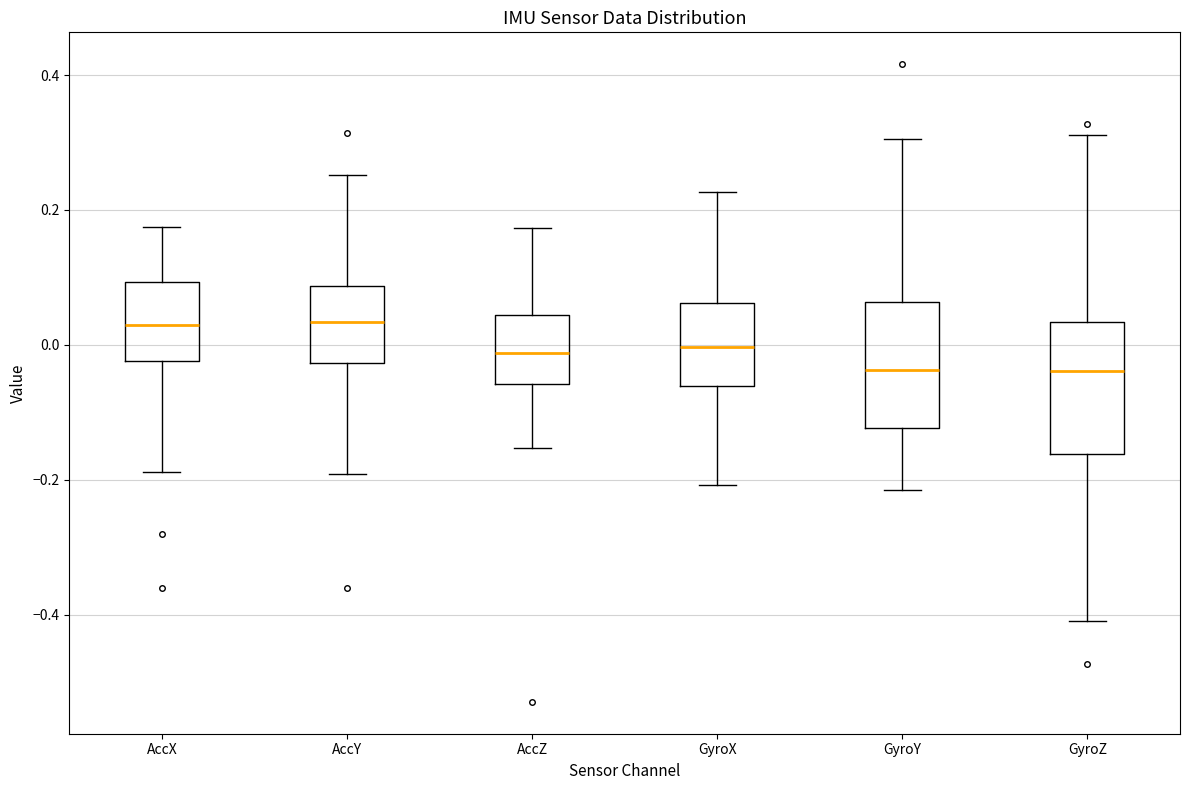

Reading left to right, transcribe this box plot: for each box, give where its median line is, the range the box spans, and where its two whiskers end, as read against the y-axis. The values are not printed on the chart, so give them approximately, as read against the axis.

AccX: median 0.02, box -0.02 to 0.10, whiskers -0.18 to 0.18
AccY: median 0.04, box -0.02 to 0.08, whiskers -0.20 to 0.26
AccZ: median -0.02, box -0.06 to 0.04, whiskers -0.16 to 0.18
GyroX: median 0.00, box -0.06 to 0.06, whiskers -0.20 to 0.22
GyroY: median -0.04, box -0.12 to 0.06, whiskers -0.22 to 0.30
GyroZ: median -0.04, box -0.16 to 0.04, whiskers -0.40 to 0.32